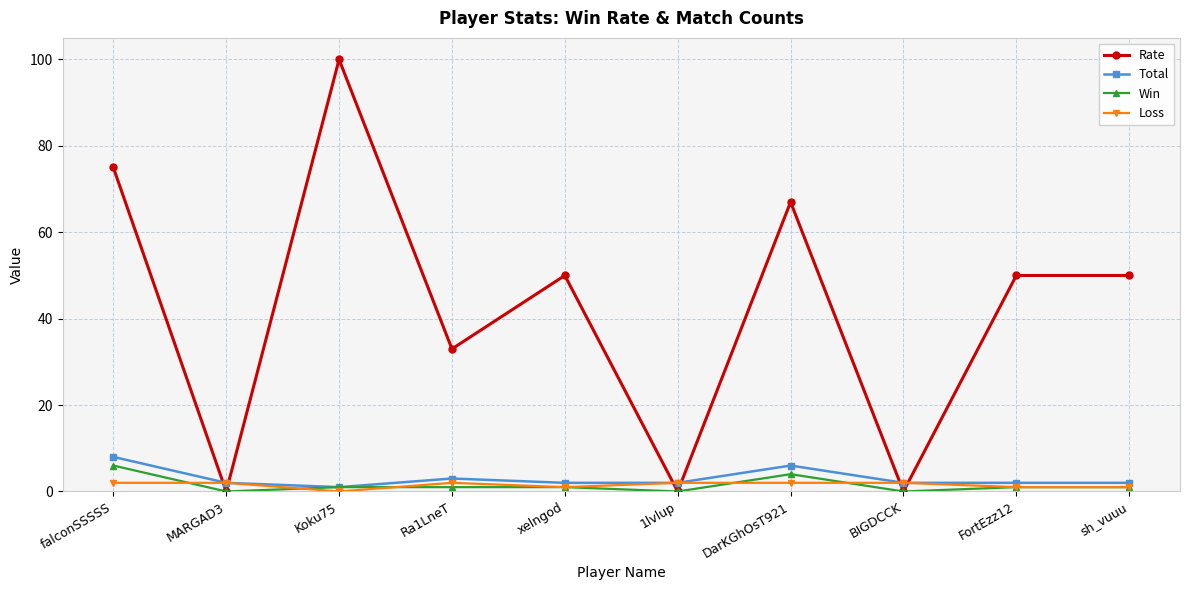

Count the number of data series in this chart.

4